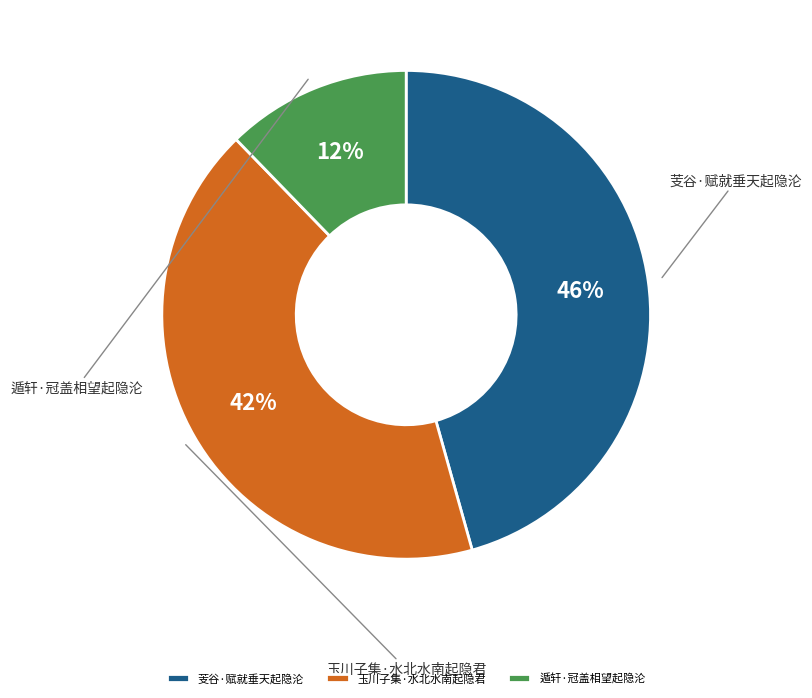

Is there a majority slice in this chart?

No